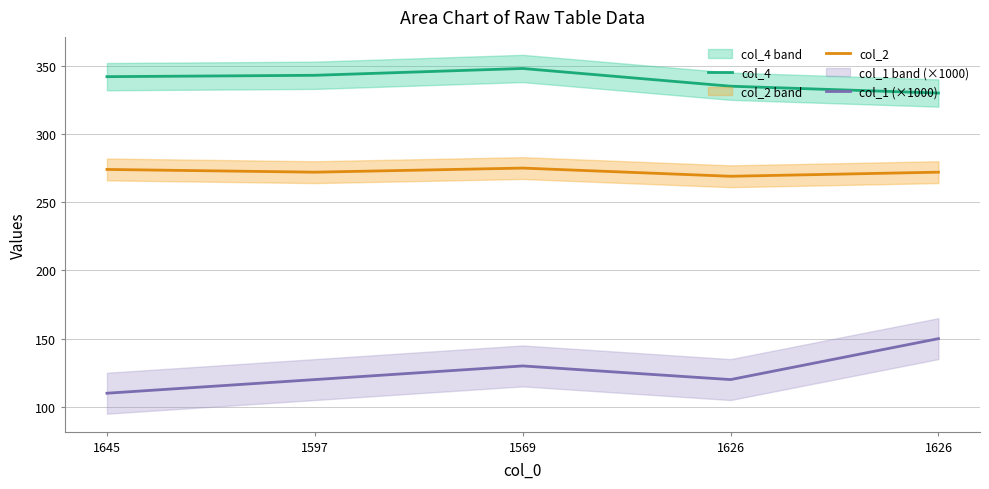

How many lines are shown in the chart?

3